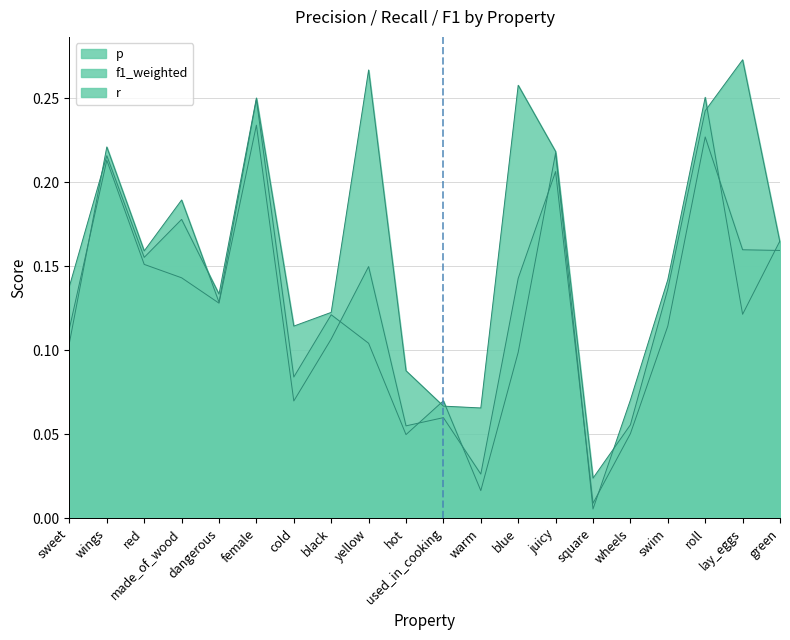

True or false: r has a value of 0.3 at lay_eggs.

True